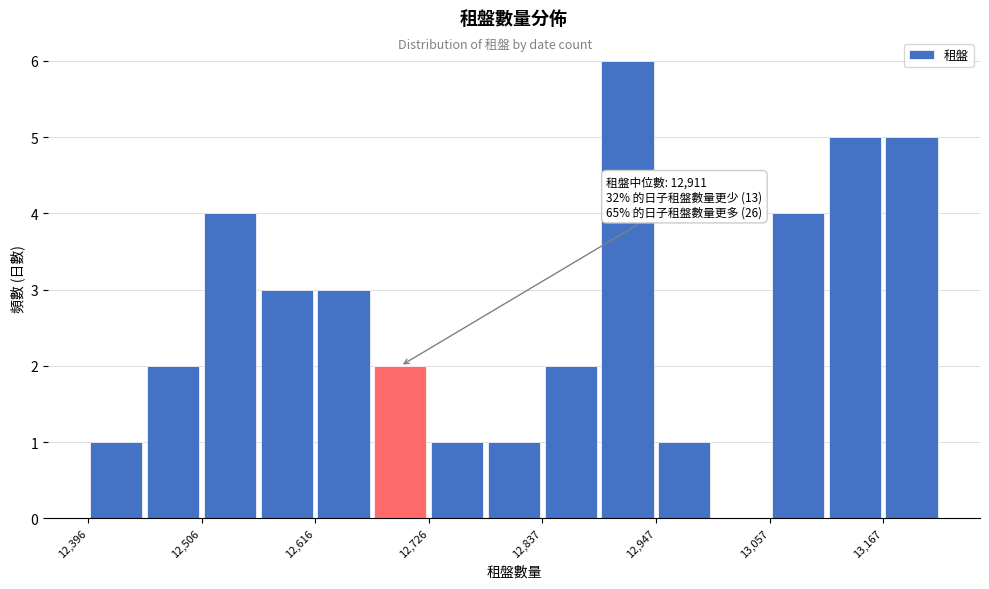

Around what value on the x-axis is the tallest bar? Give the approximate position of its centre, as read against the axis.

12920